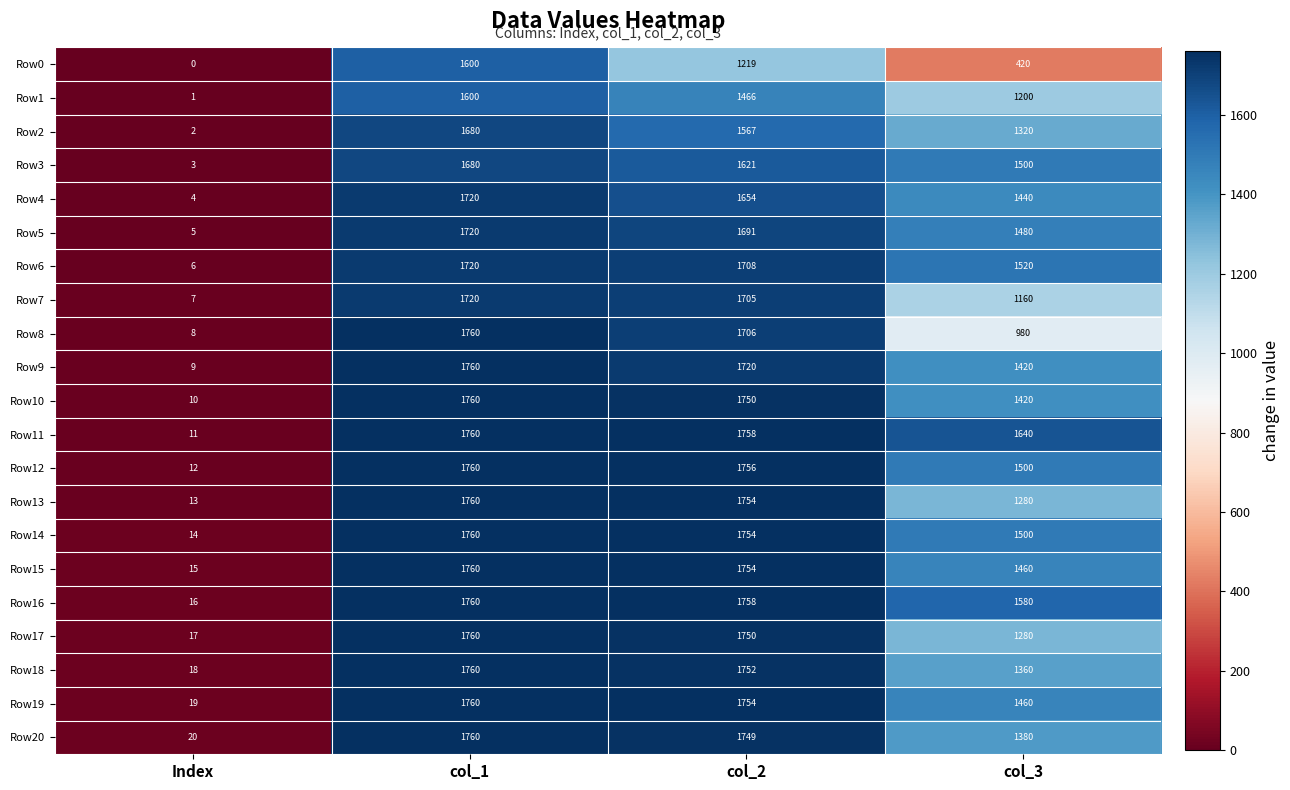

Between col_2 and col_3, which series saw the biggest shift?

Row0